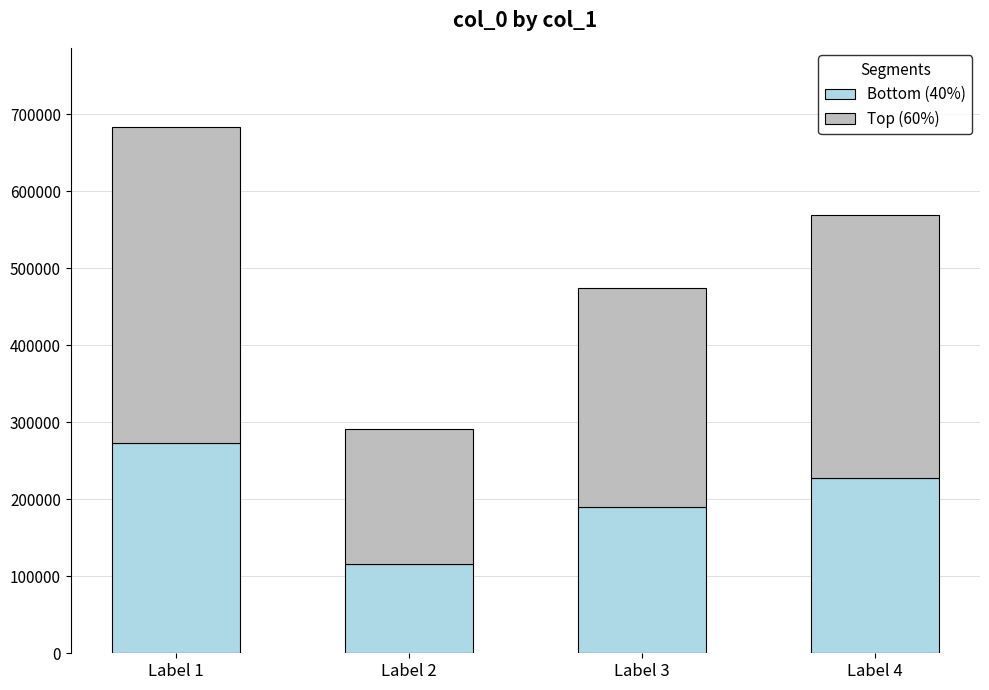

How many series are shown in this chart?

2